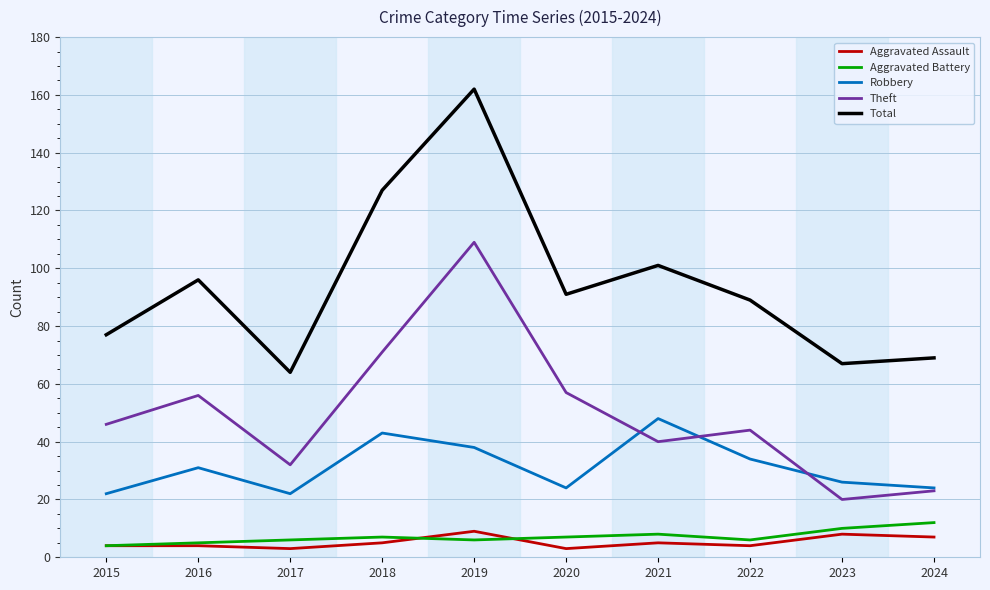

The Theft series shows 65 at 2021. True or false?

False